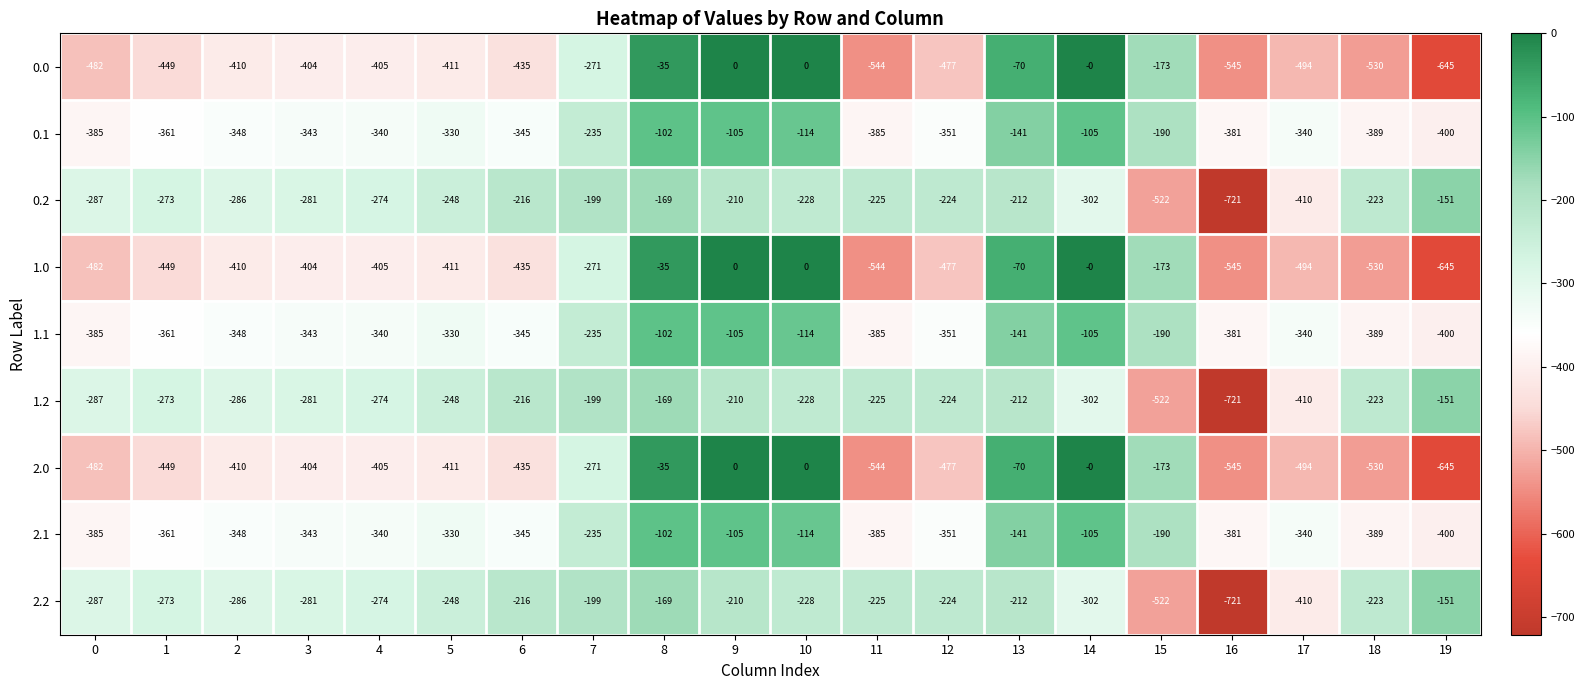

What is the difference between the second highest and minimum values in the 1.2 series?

552